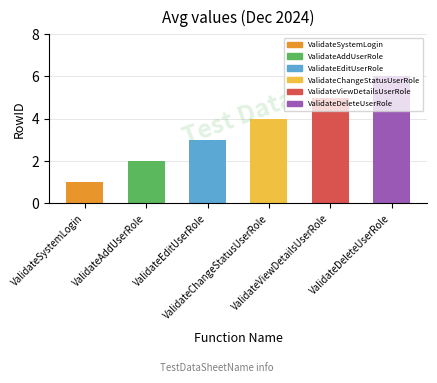

At which label is the value closest to 3?

ValidateEditUserRole